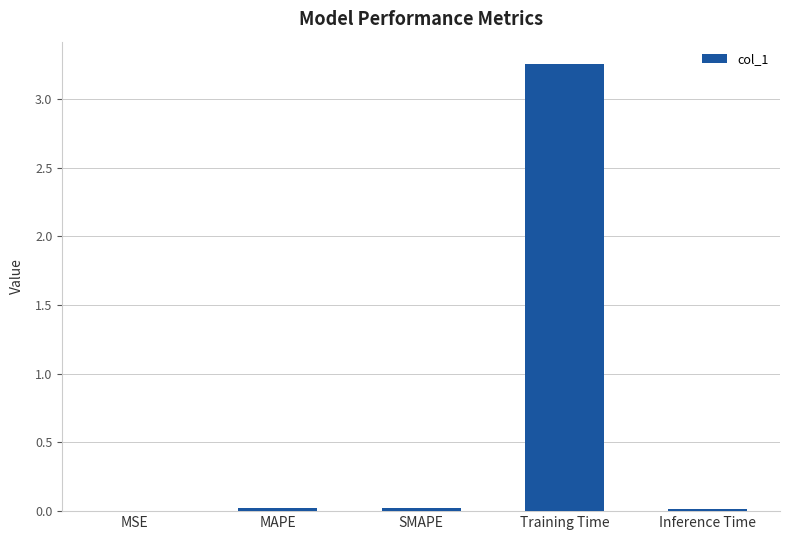

The value at MSE is 0.0. True or false?

True